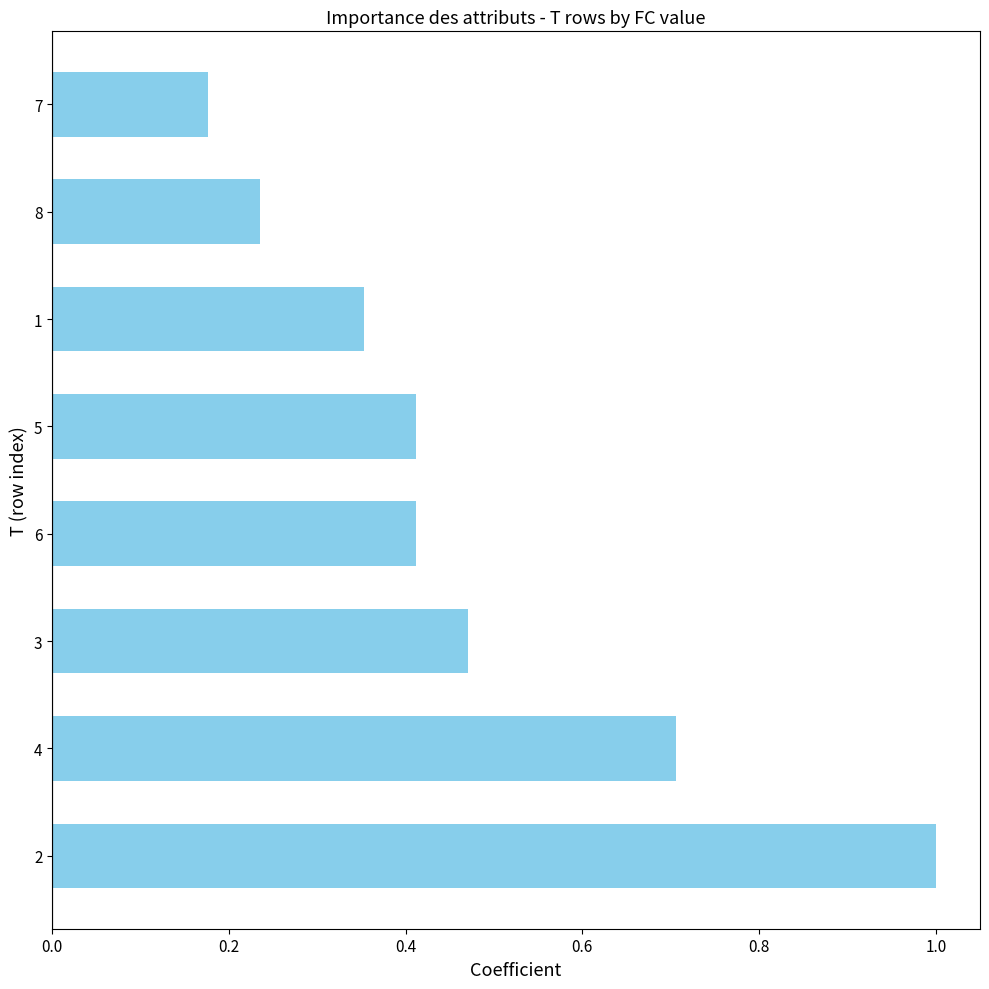

Which category has the lowest value across all series?

7